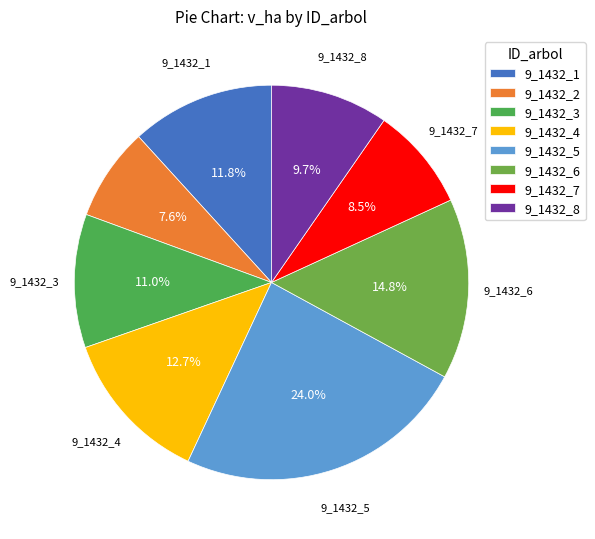

Is there any slice that represents more than half of the pie?

No